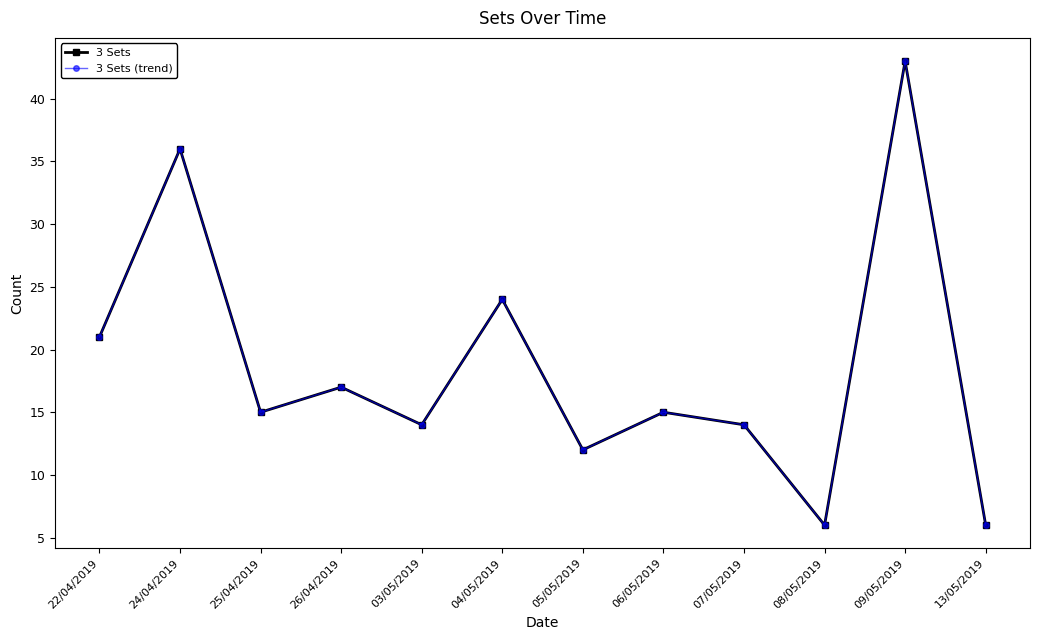

Is this an area chart (filled region under the line)?

No